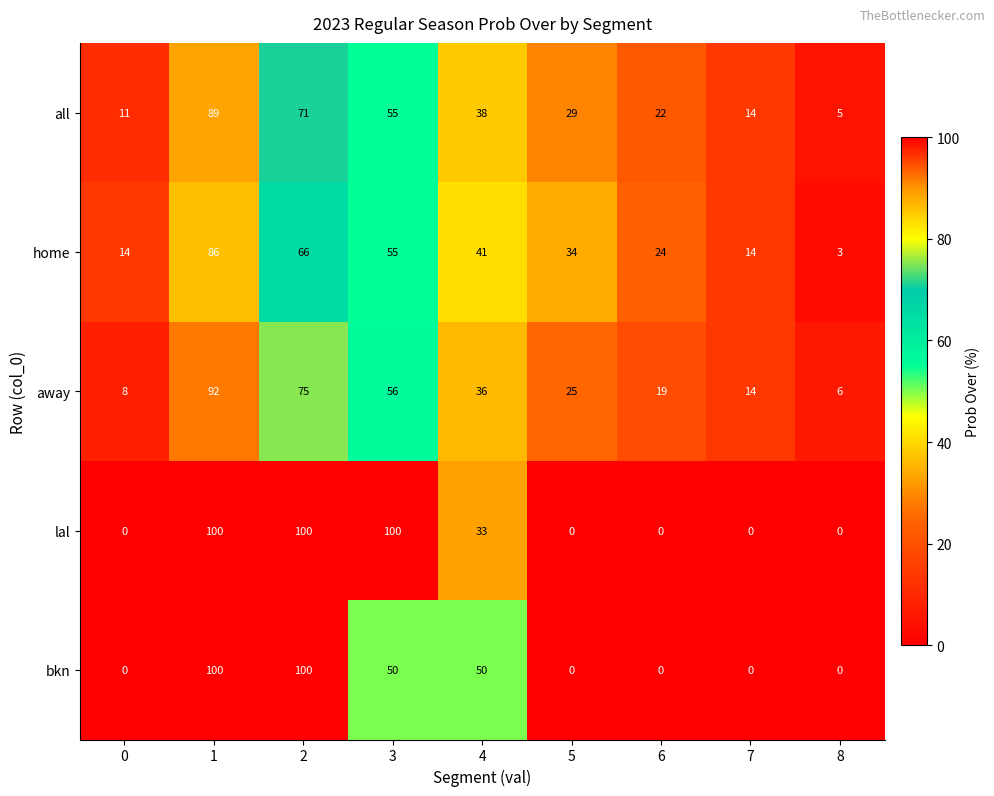

Which category has the lowest value in the all series?

8